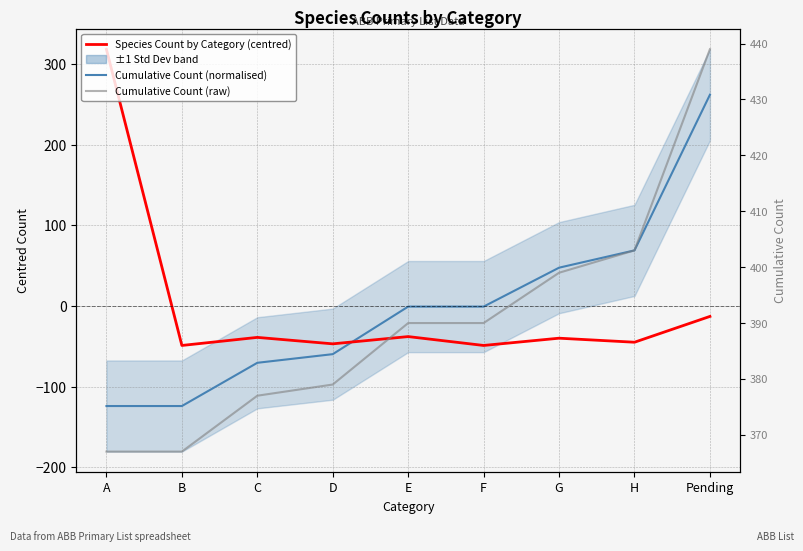

Is the value of Species Count by Category (centred) at D greater than the value of Cumulative Count (normalised) at D?

Yes